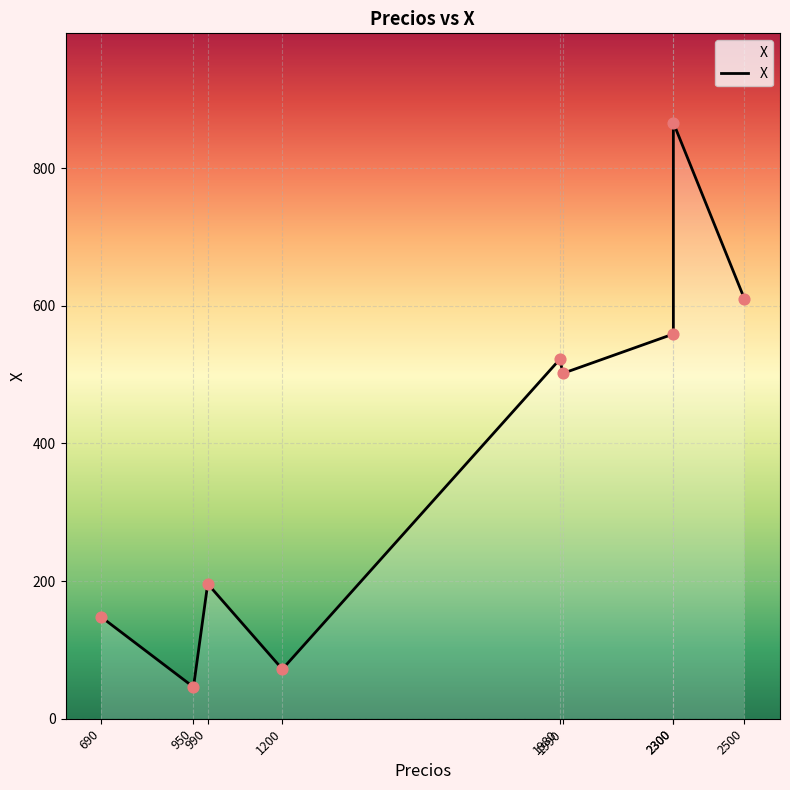

Between 950 and 2300, which is larger?

2300